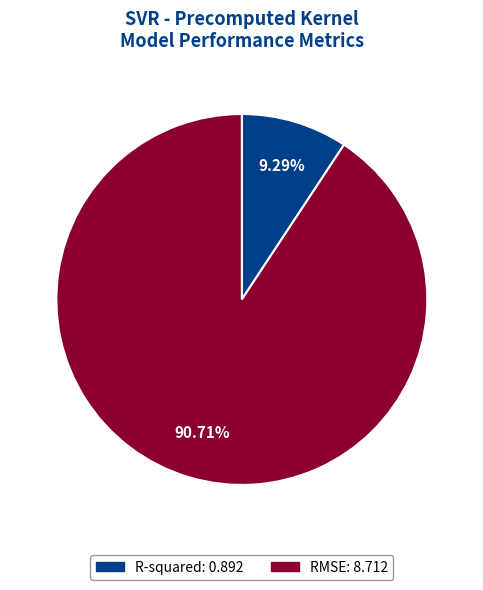

Which has a higher value, R-squared or RMSE?

RMSE